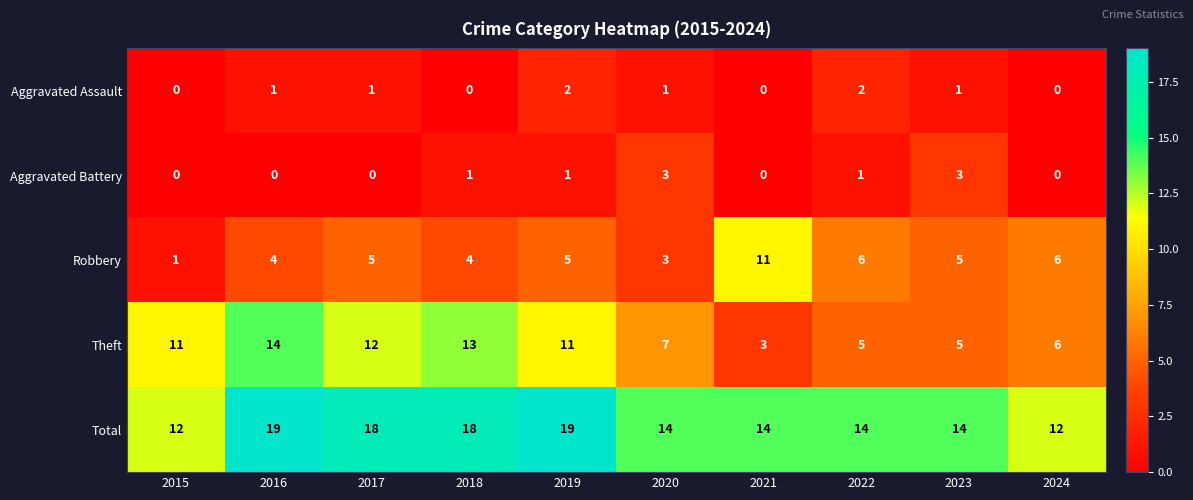

At how many categories does at least one series exceed 16?

4